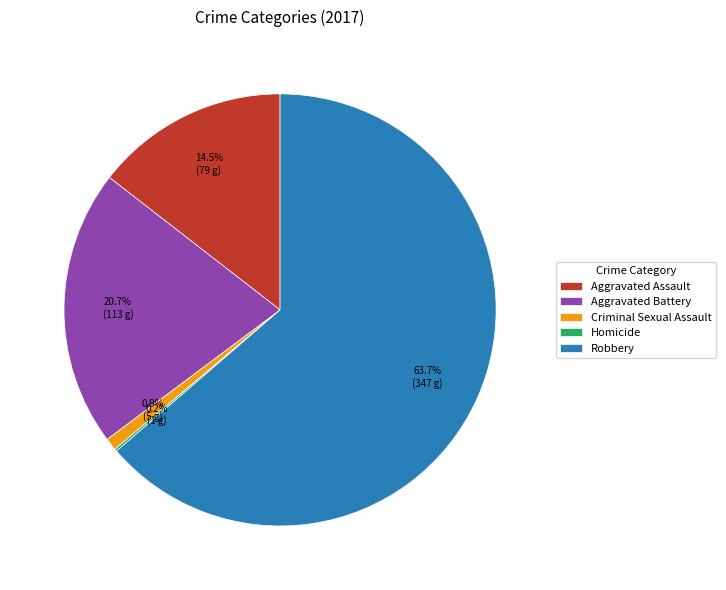

Is the sum of Aggravated Battery and Robbery greater than half?

Yes